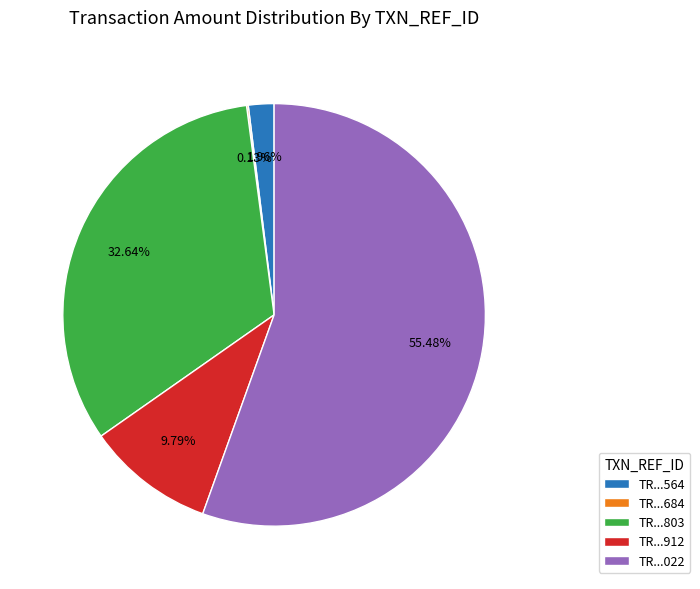

Which slice represents more than half of the pie?

TR...022